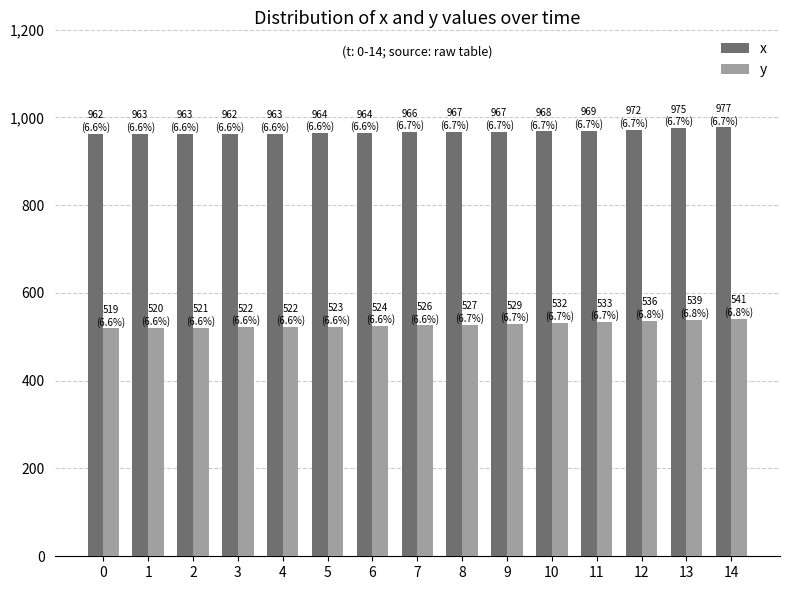

What is the spread (max minus min) of values at 12?

436